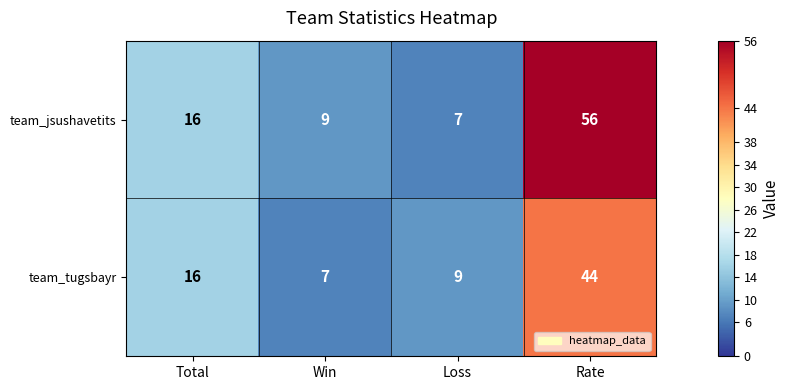

Reading left to right, extract all data points from this chart.

team_jsushavetits: 16	9	7	56
team_tugsbayr: 16	7	9	44